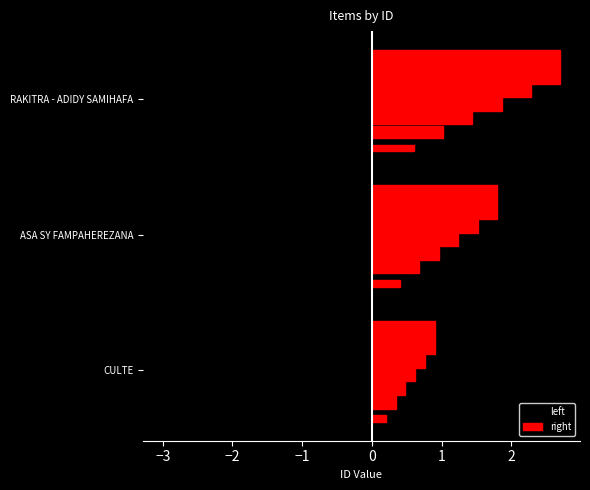

What is the label of the 1st bar from the left?

CULTE